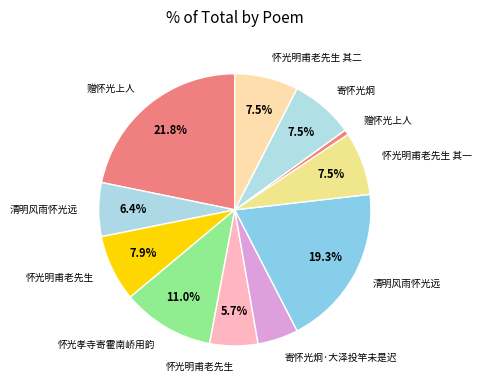

How many slices are in this pie chart?

11